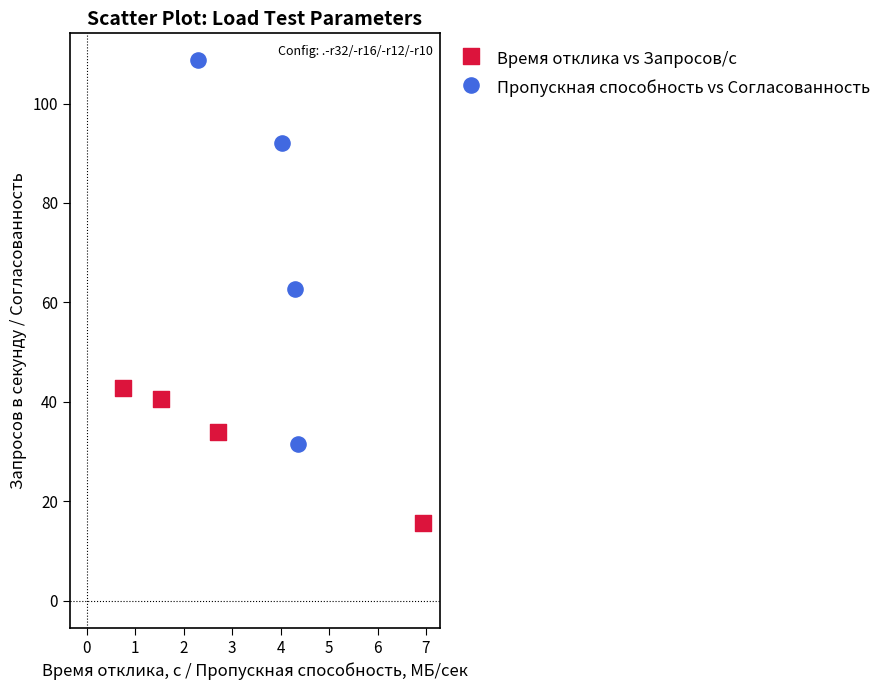

What are all the series names shown in the legend?

Время отклика vs Запросов/с, Пропускная способность vs Согласованность